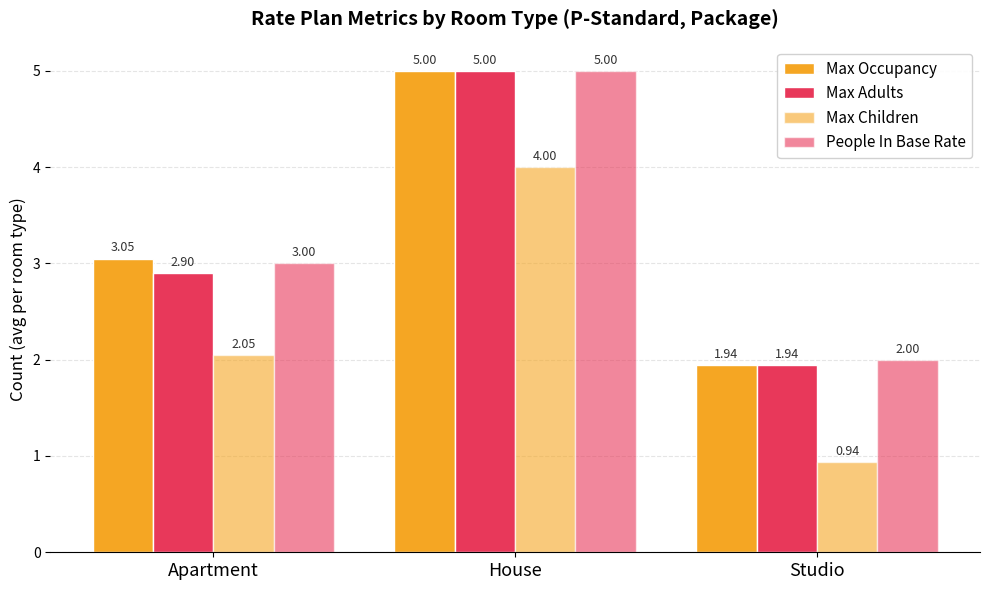

At how many categories does at least one series exceed 2?

2